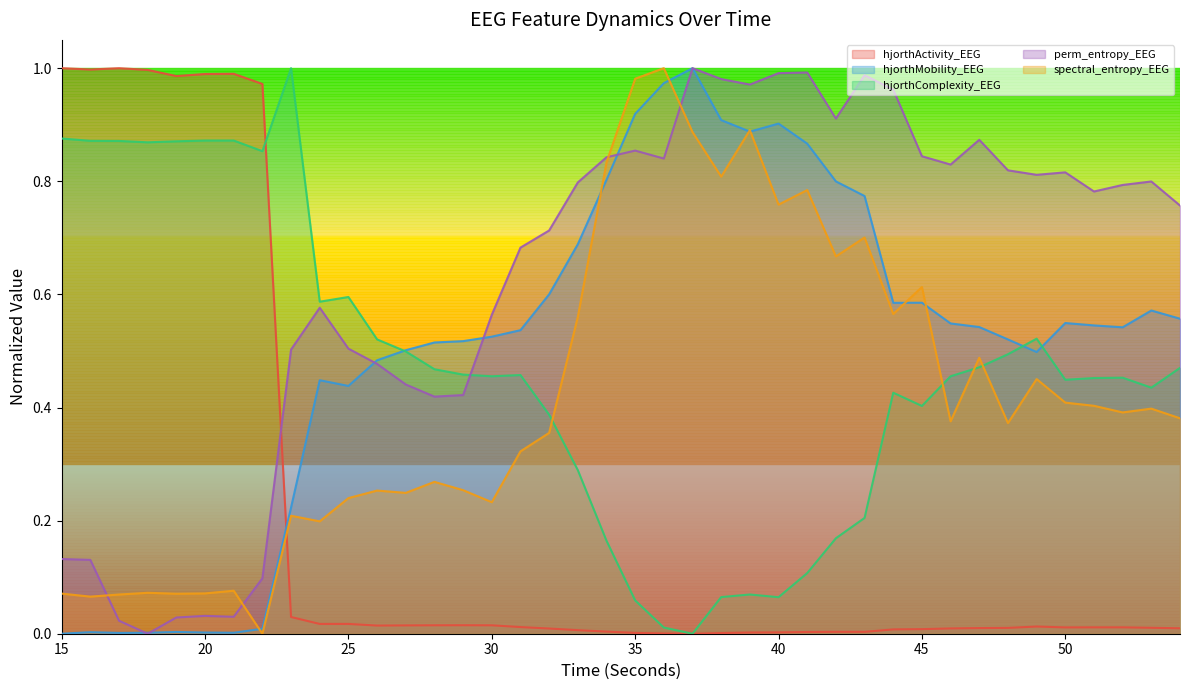

How many positive values does the spectral_entropy_EEG series have?

39